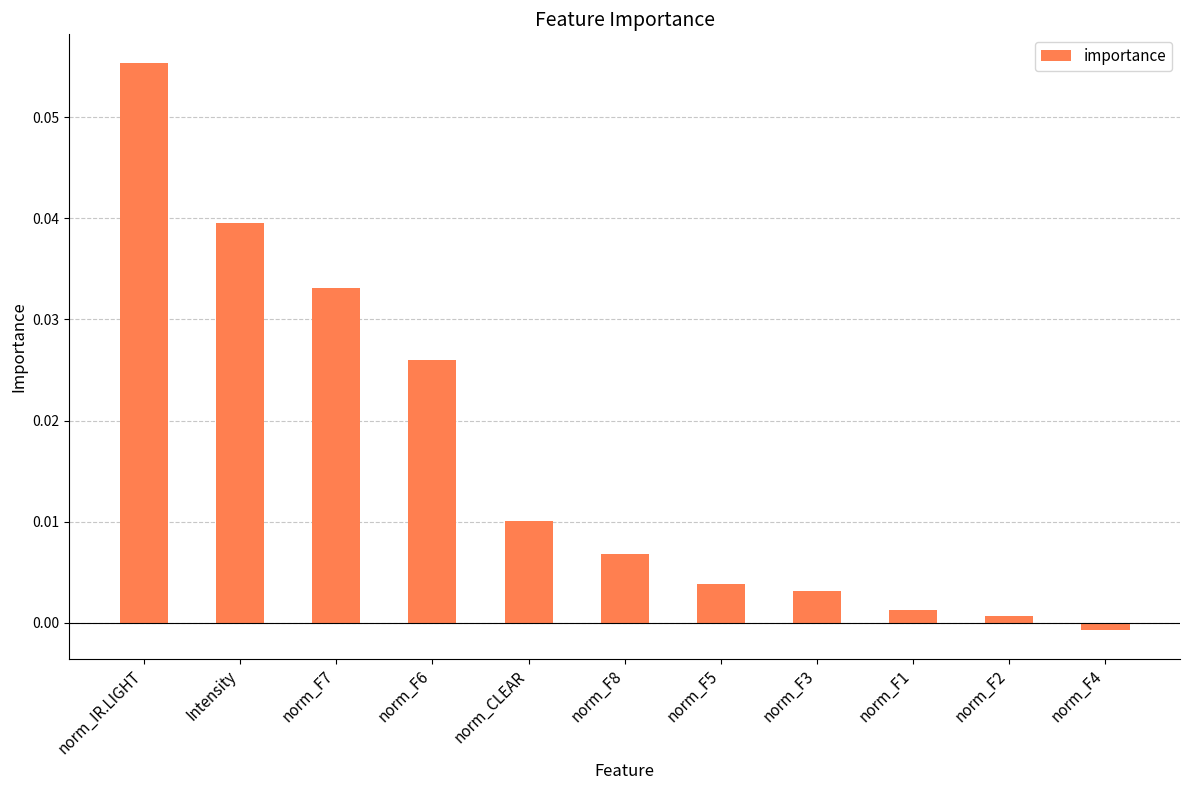

Does the chart contain any negative values?

Yes